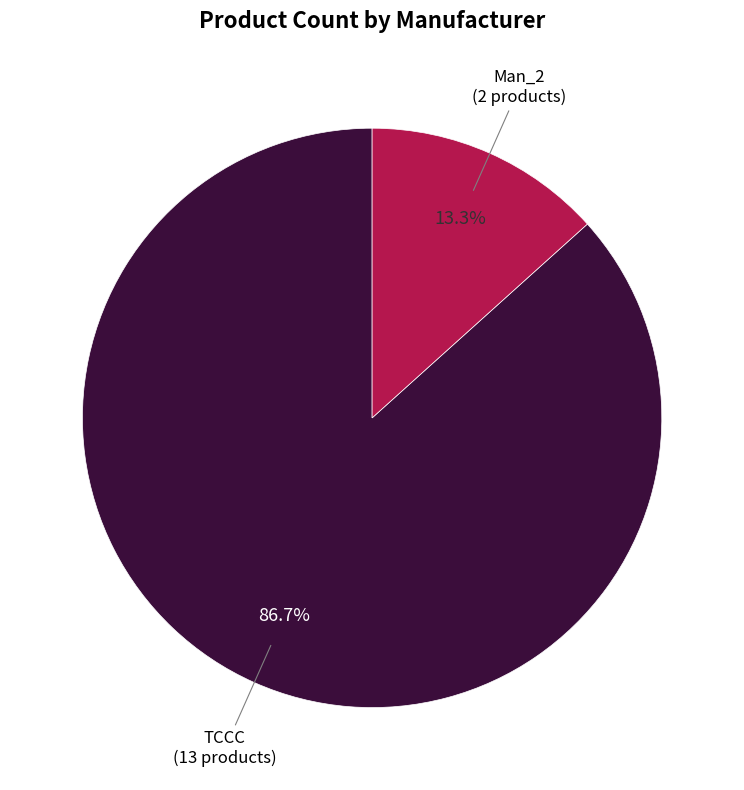

What percentage is the Man_2 slice, to the nearest percent?

13%